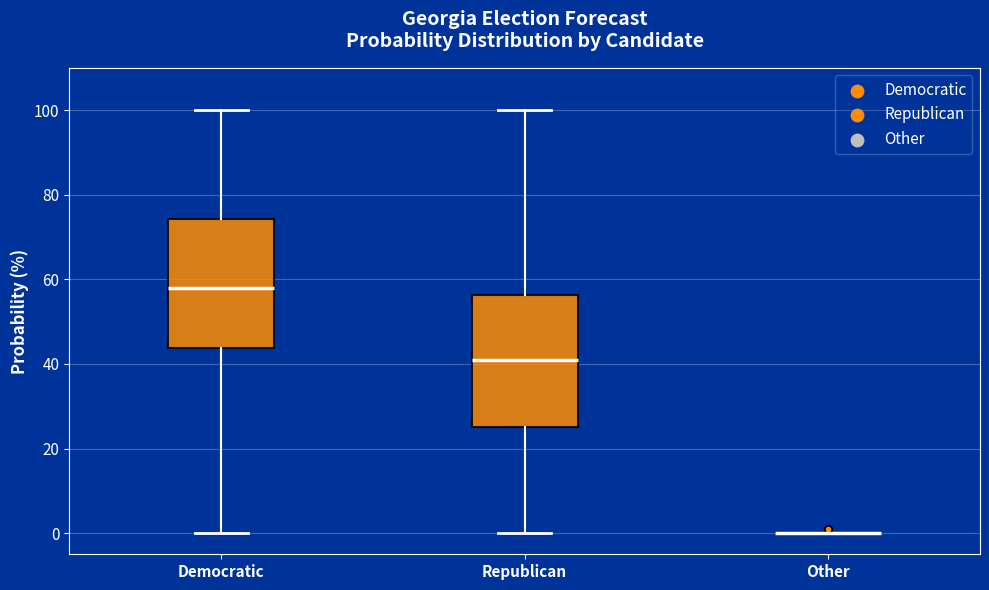

Reading left to right, read every box against the y-axis: the position of its median line, the range the box covers, and the ends of its whiskers. The values are not printed on the chart, so give them approximately, as read against the axis.

Democratic: median 58, box 44 to 74, whiskers 0 to 100
Republican: median 42, box 26 to 56, whiskers 0 to 100
Other: box collapsed to a line at 0, whiskers 0 to 0